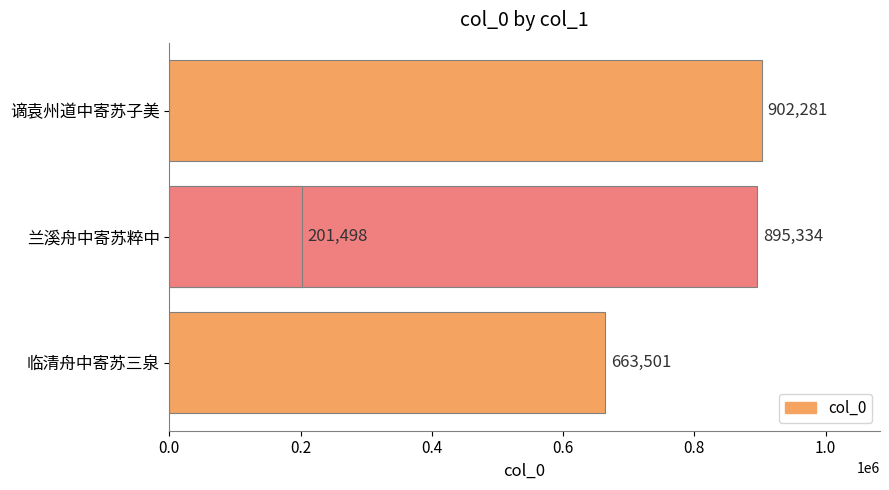

The value at 0.6 is 277899. True or false?

False